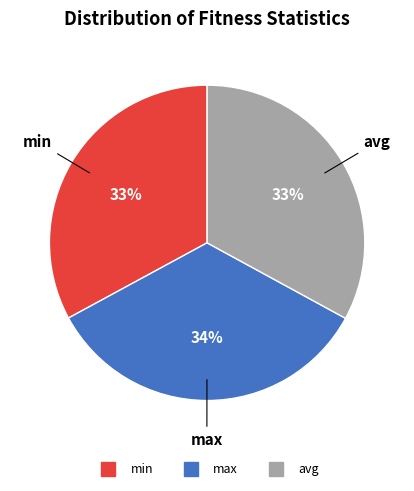

What percentage is the min slice, to the nearest percent?

33%